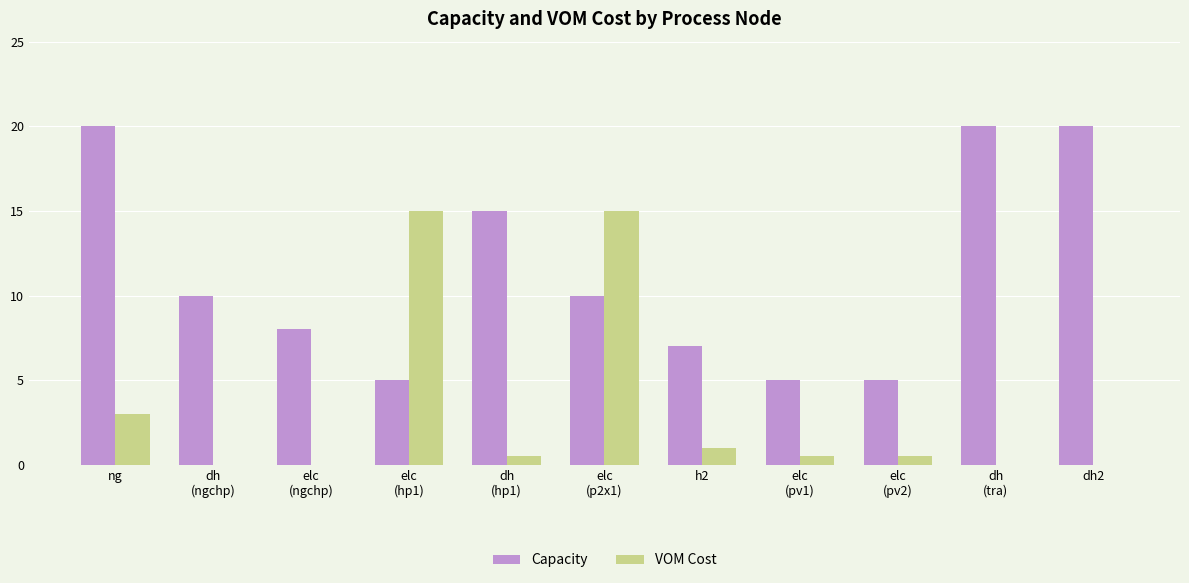

True or false: Capacity has a value of 7.4 at ng.

False